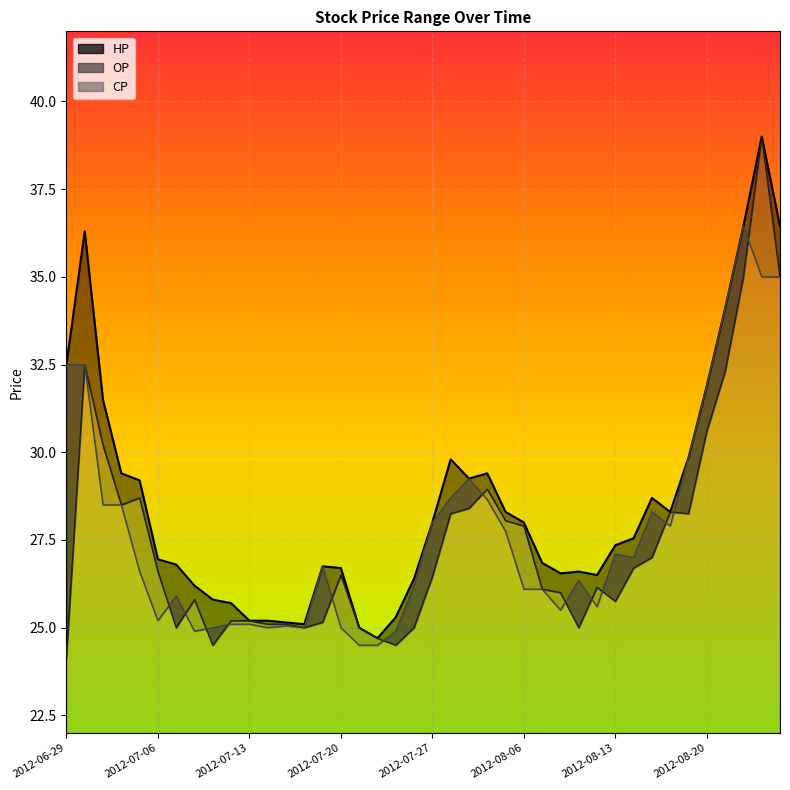

What is the spread (max minus min) of values at 2012-07-31?

0.9